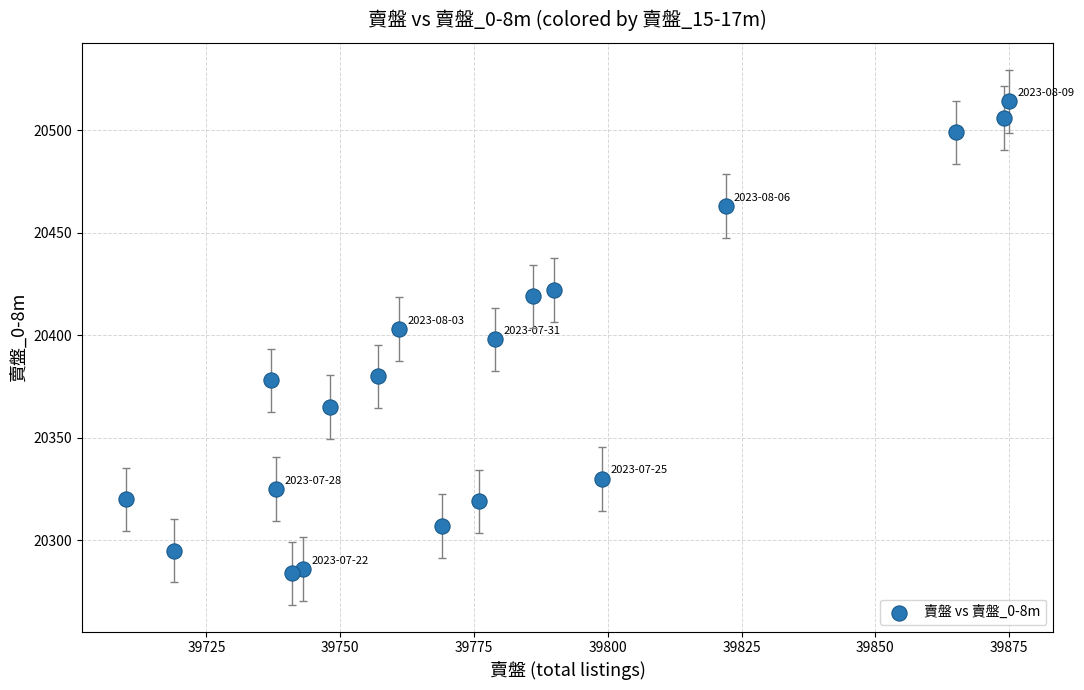

What is the range of X values (max minus min)?

165